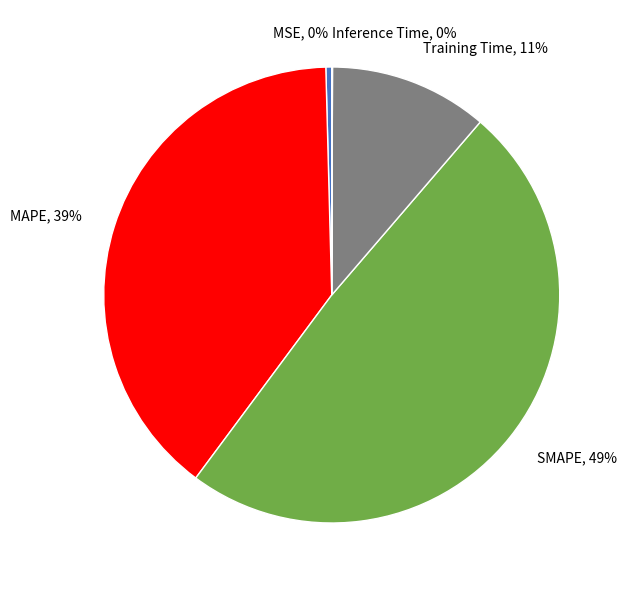

Is it true that MSE is 0% of the pie?

True